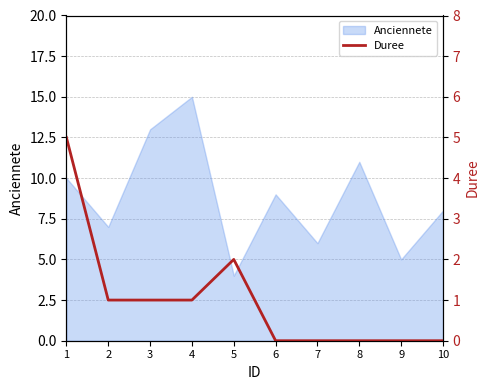

Count the number of categories in the chart.

10